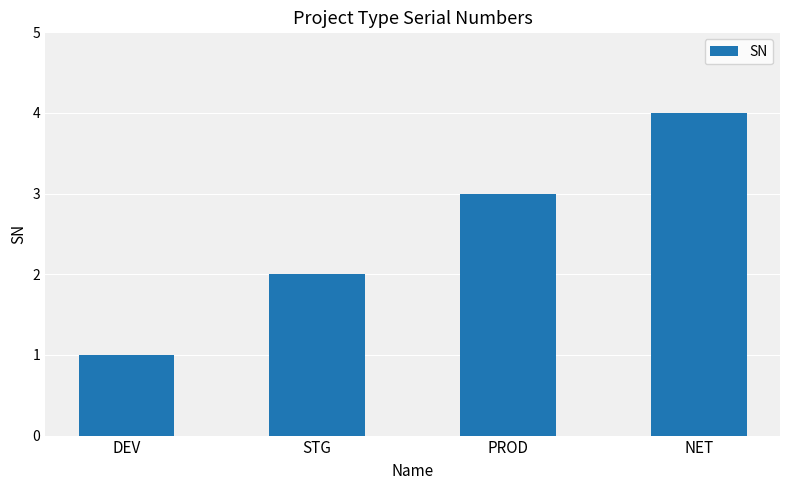

The value at NET is 4. True or false?

True